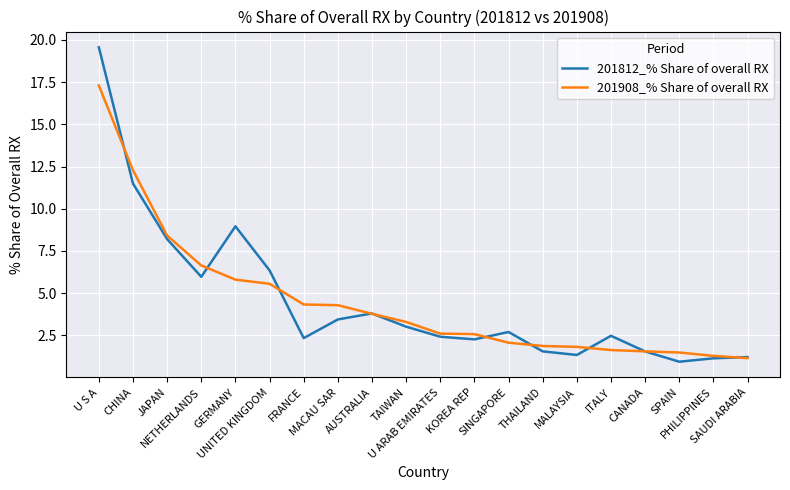

What is the maximum value shown in the chart?

19.6